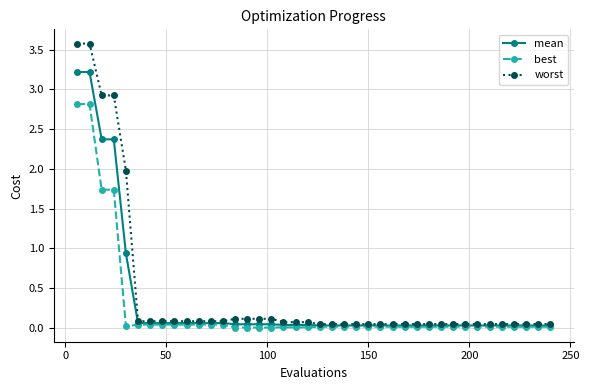

Which series has the widest spread of values?

worst